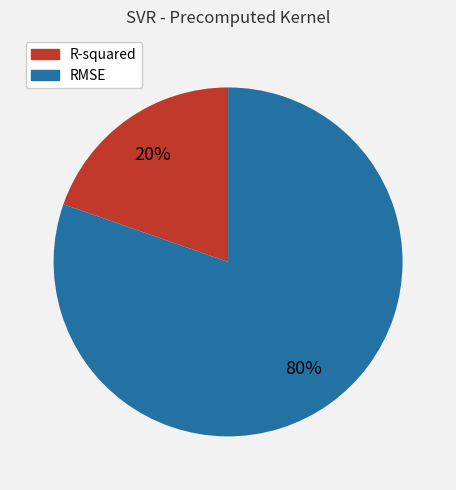

Combined, do R-squared and RMSE account for over 50%?

Yes